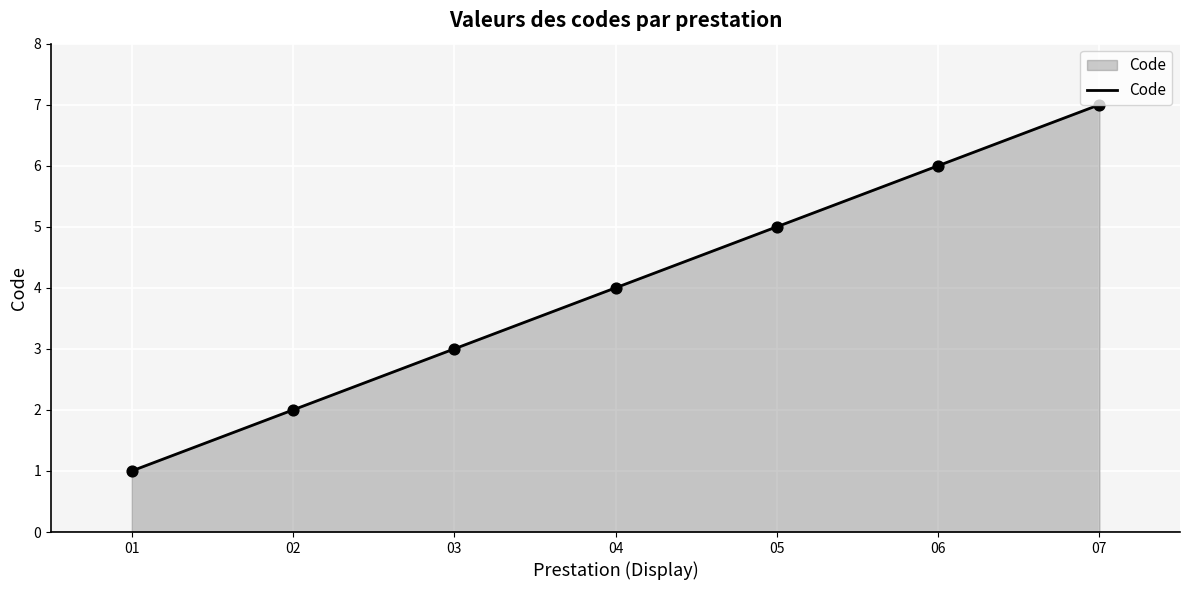

Between 02 and 03, which is larger?

03